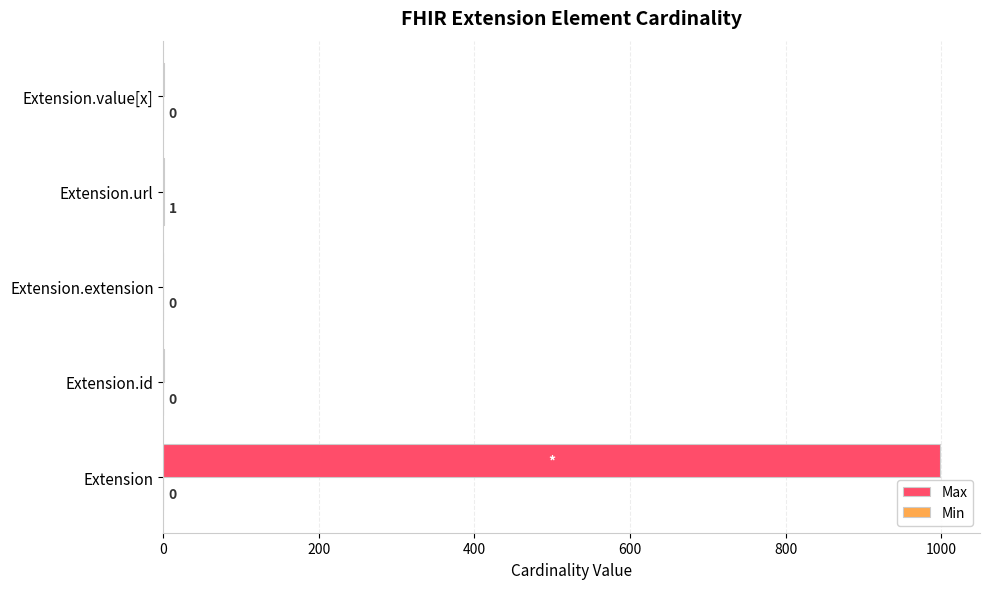

What value does the Max series have at Extension?

999